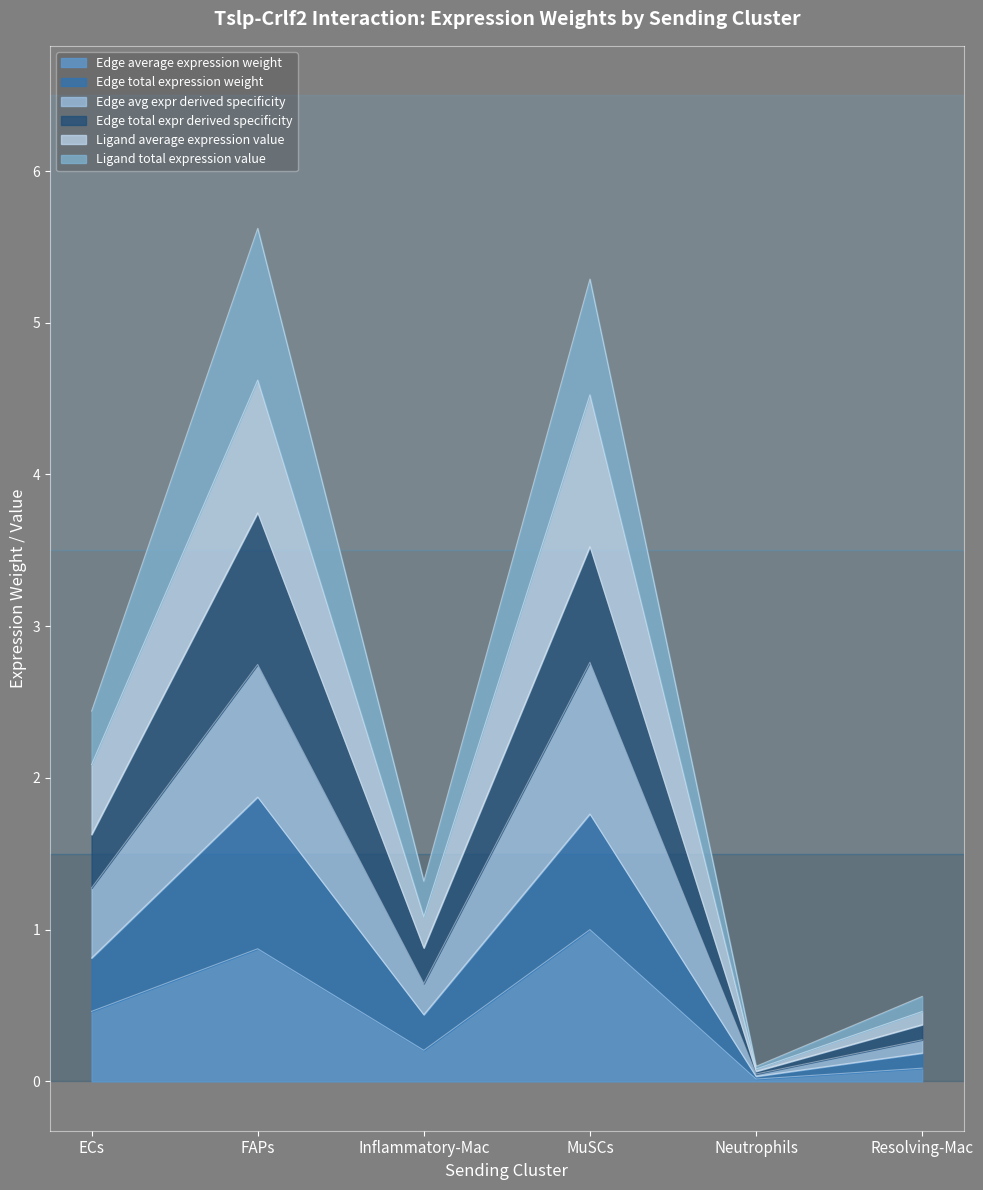

How many data points in Ligand total expression value are less than 2?

3